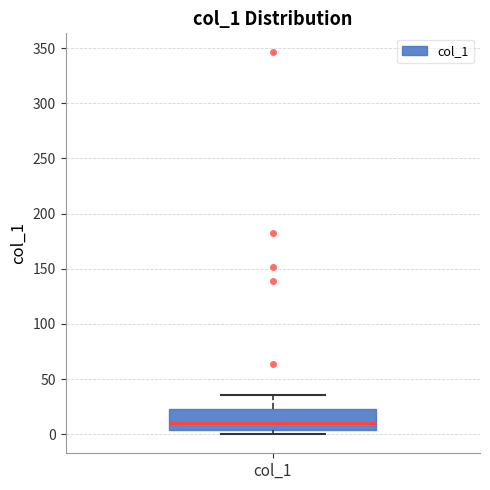

Read this box plot against the y-axis: the position of the median line, the range covered by the box, and the ends of both whiskers. The values are not printed on the chart, so give them approximately, as read against the axis.

median 10, box 5 to 25, whiskers 0 to 35